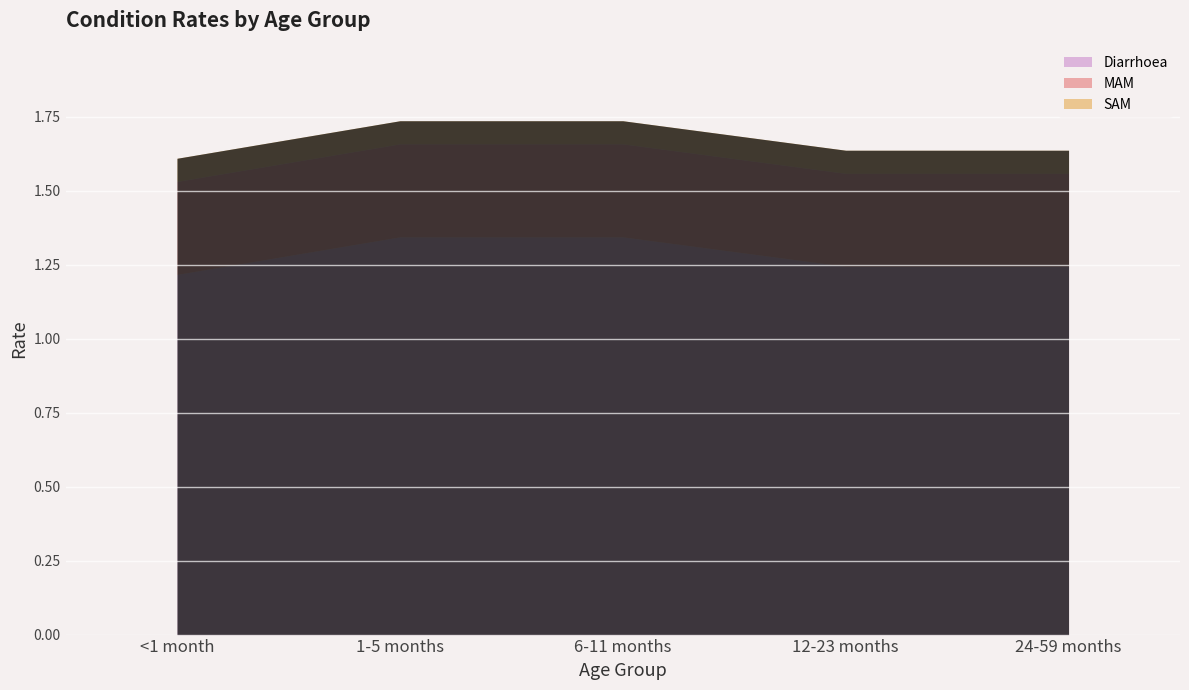

Between 24-59 months and 12-23 months, which is larger?

24-59 months